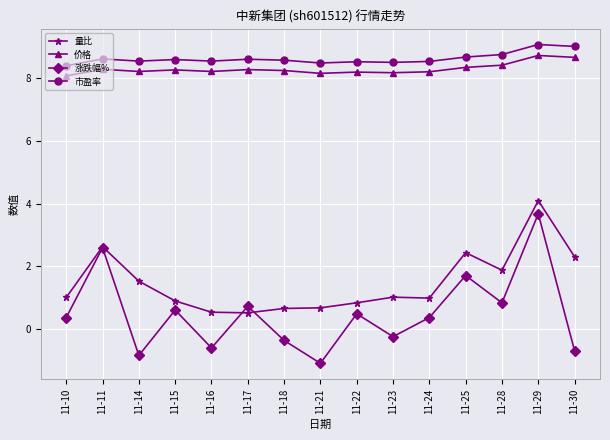

What is the highest value of the 量比 series?

4.1